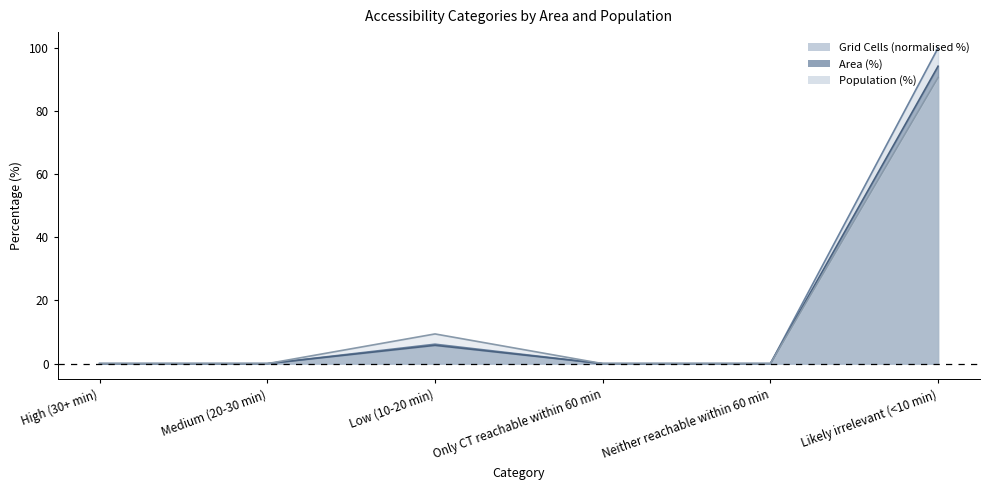

True or false: Area (%) and Grid Cells intersect in this chart.

False